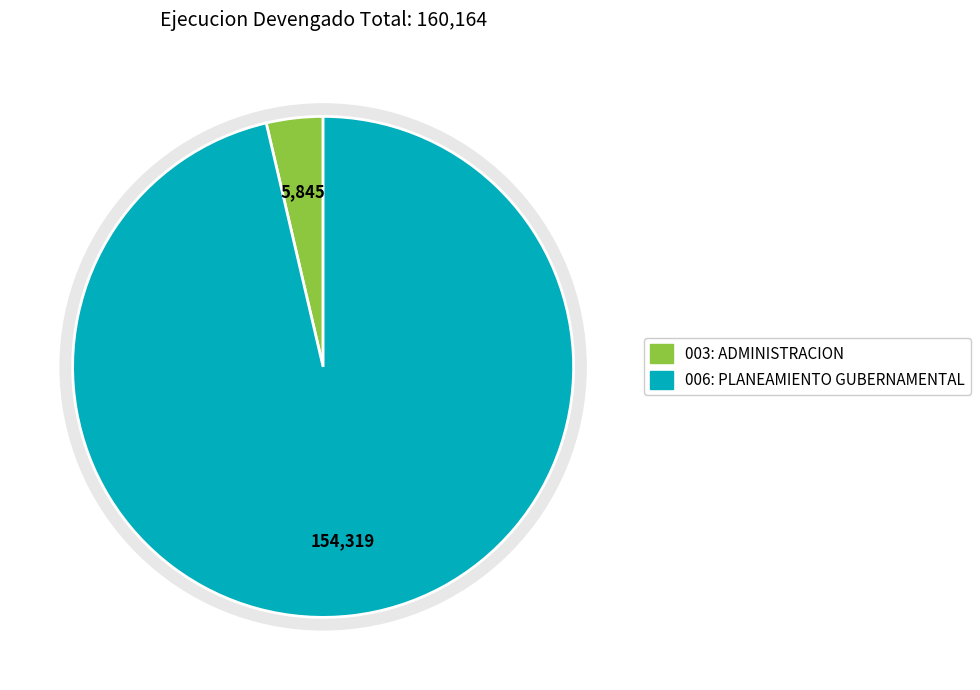

What is the ratio of the value at 006: PLANEAMIENTO GUBERNAMENTAL to the value at 003: ADMINISTRACION?

26.4